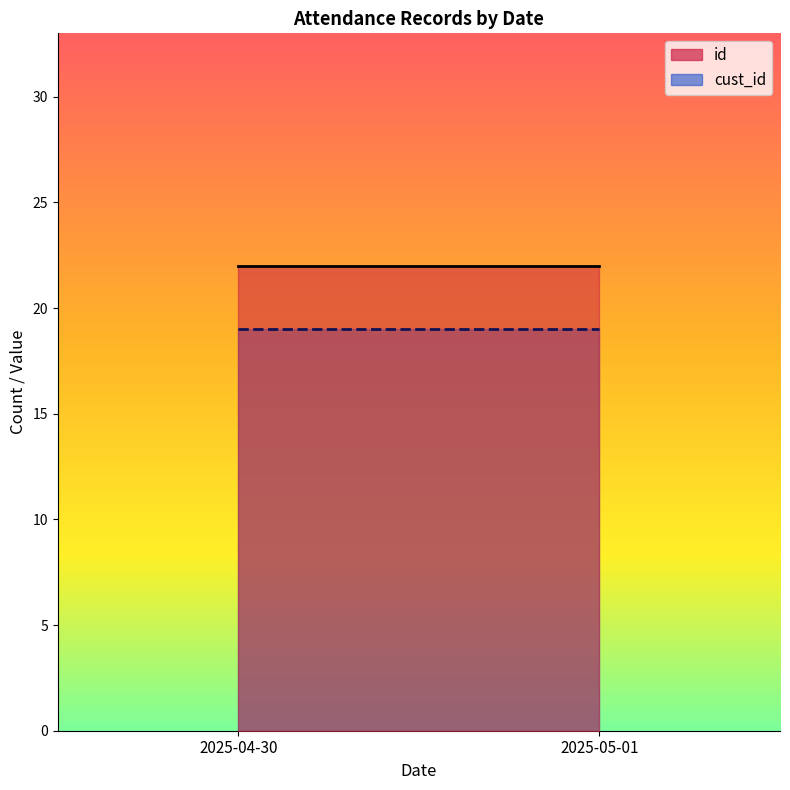

Rank the series at 2025-05-01 from highest to lowest value.

id, cust_id